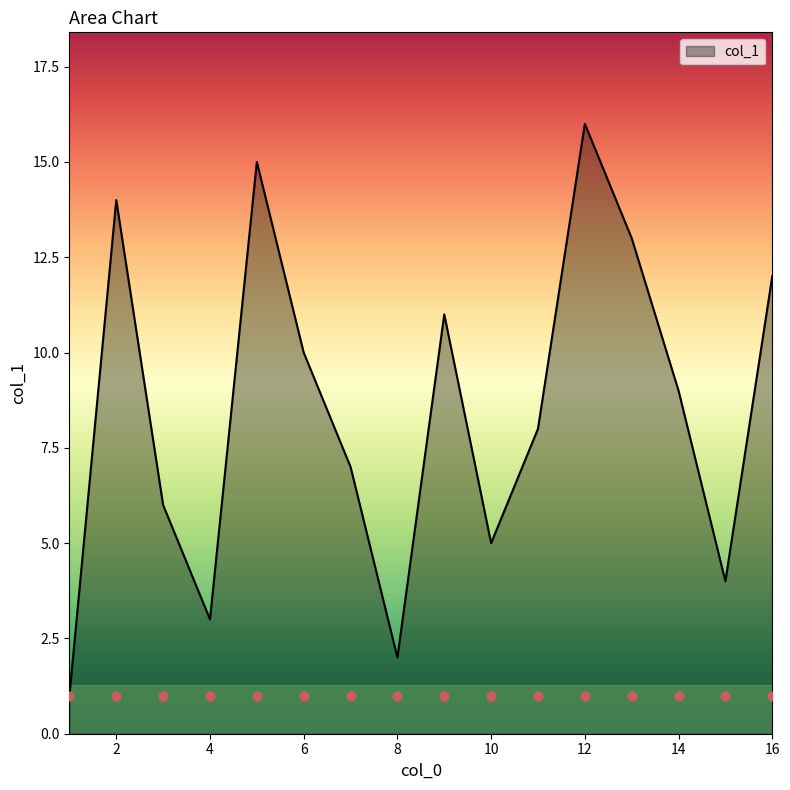

Between 14 and 1, which is larger?

14